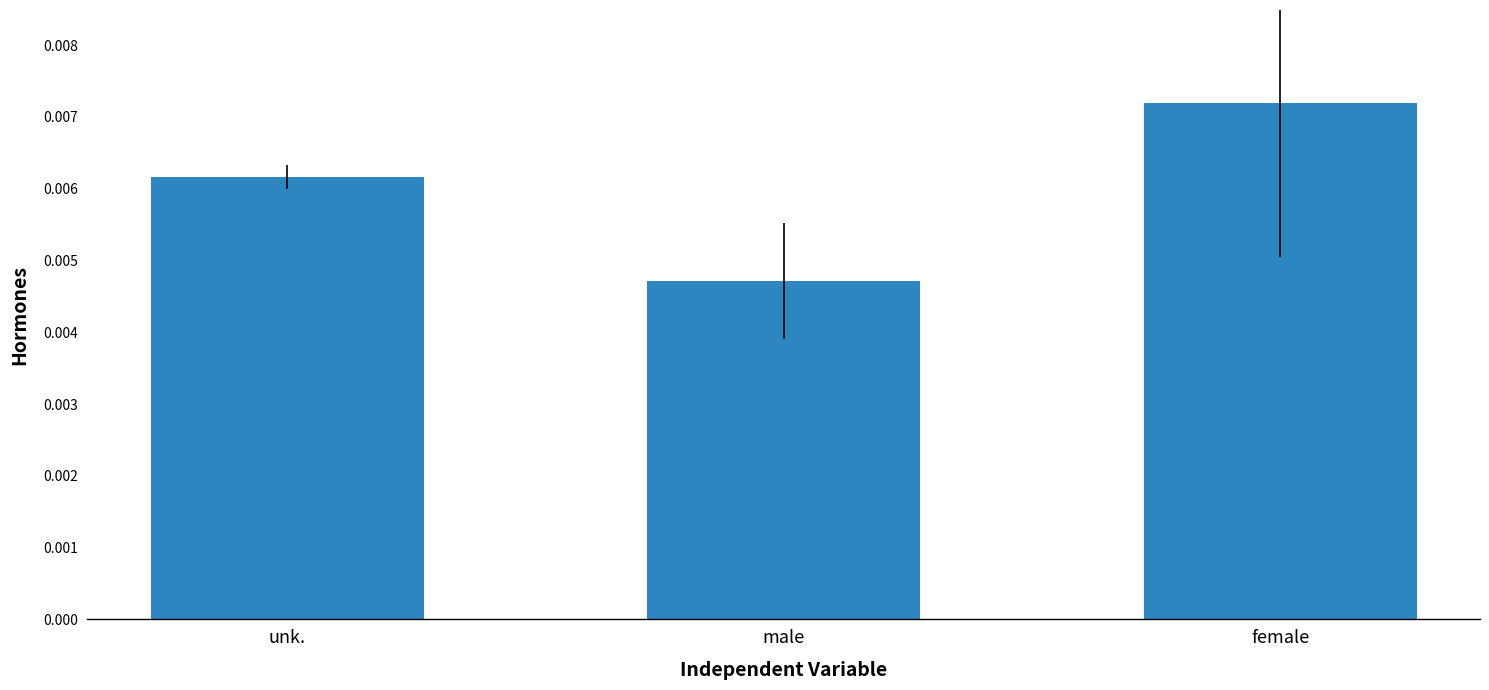

Rank the categories by value from lowest to highest.

male, unk., female